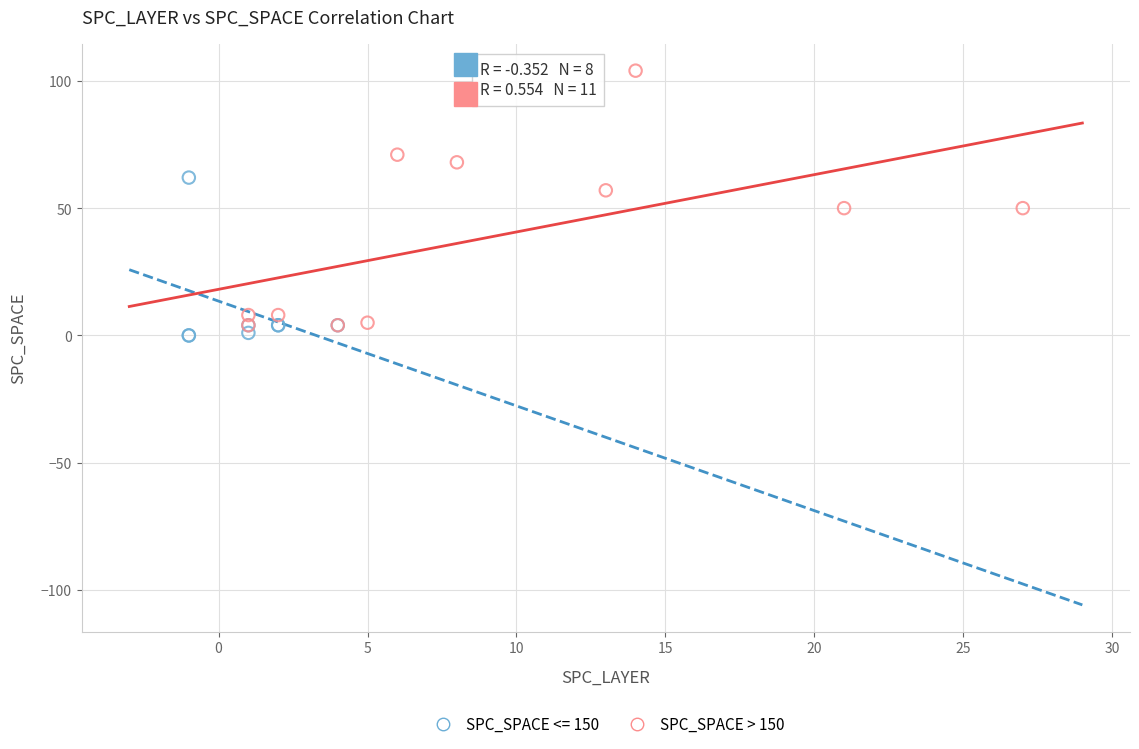

Which series has the largest Y range (max minus min)?

SPC_SPACE > 150